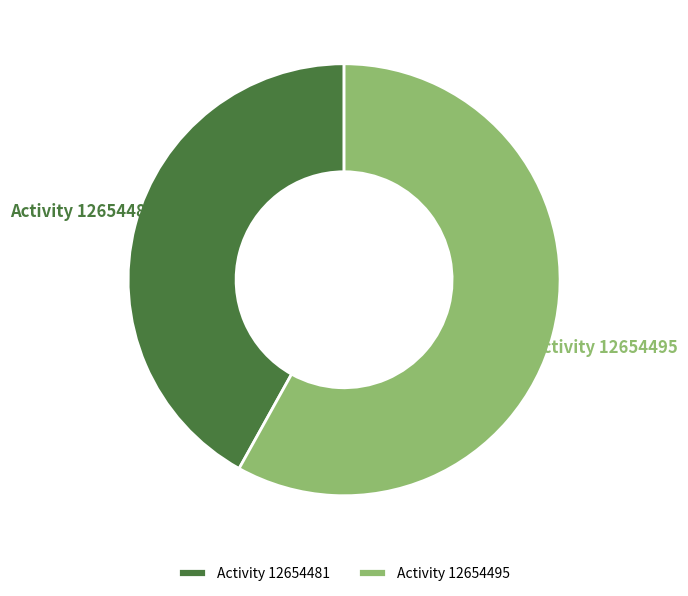

The Activity 12654495 slice represents 48% of the pie. True or false?

False